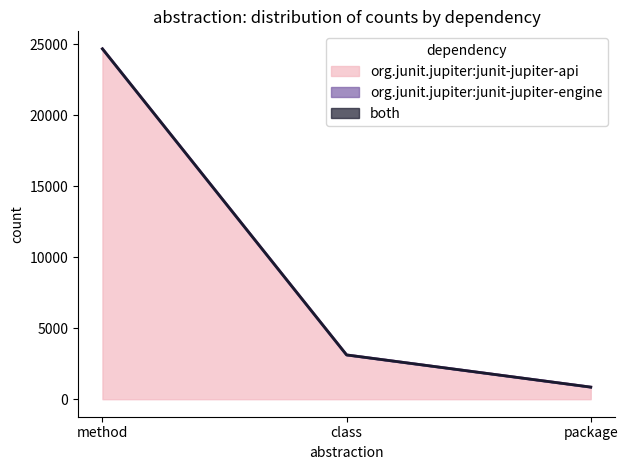

Reading right to left, list all the values displayed in this chart.

org.junit.jupiter:junit-jupiter-api: 851	3119	24688
org.junit.jupiter:junit-jupiter-engine: 0	0	0
both: 0	0	0